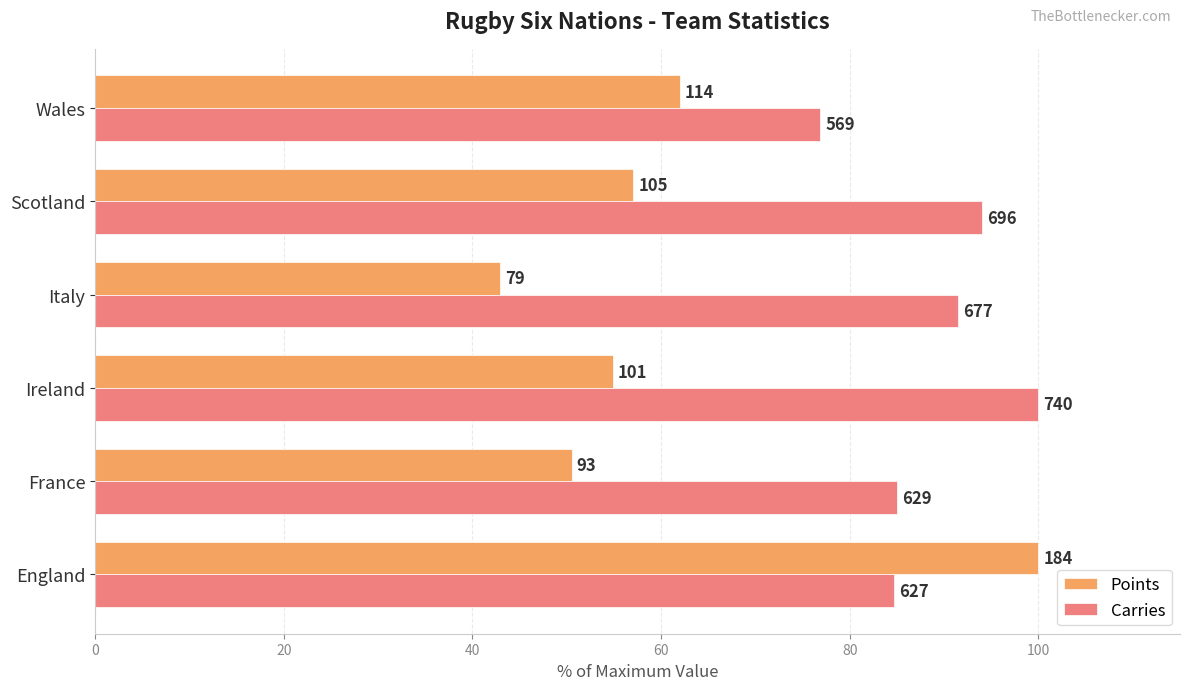

What are all the series names shown in the legend?

Points, Carries